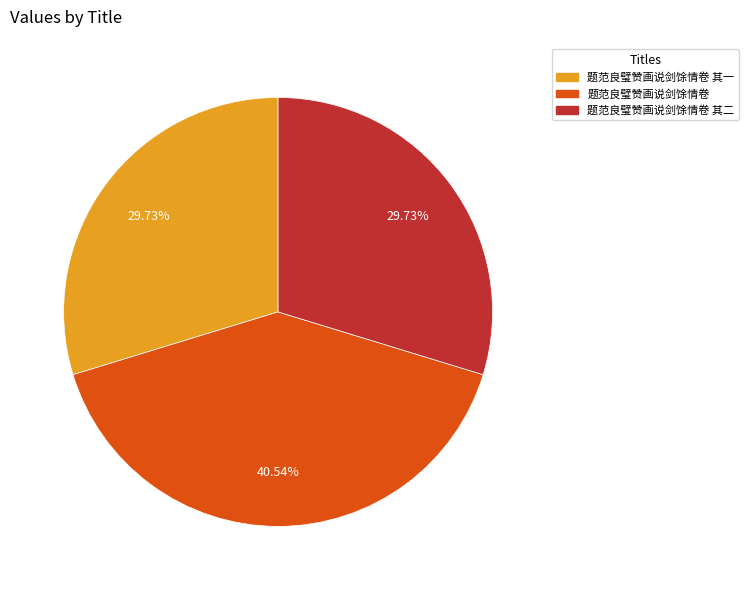

Does any single category account for the majority?

No